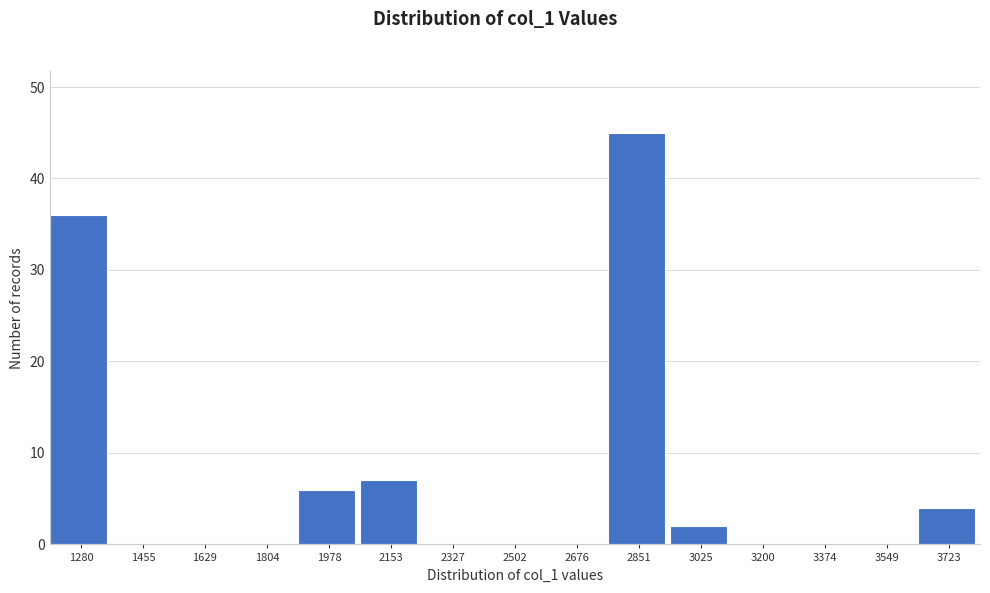

Reading right to left, list all the values displayed in this chart.

3723=4	3549=0	3374=0	3200=0	3025=2	2851=45	2676=0	2502=0	2327=0	2153=7	1978=6	1804=0	1629=0	1455=0	1280=36